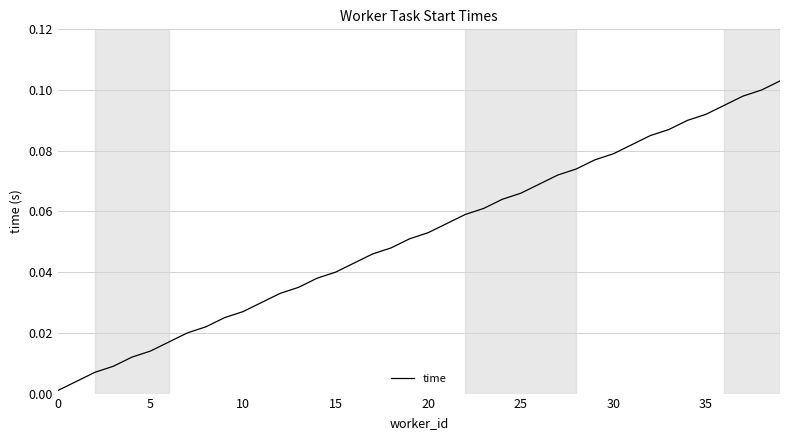

Is this an area chart (filled region under the line)?

No